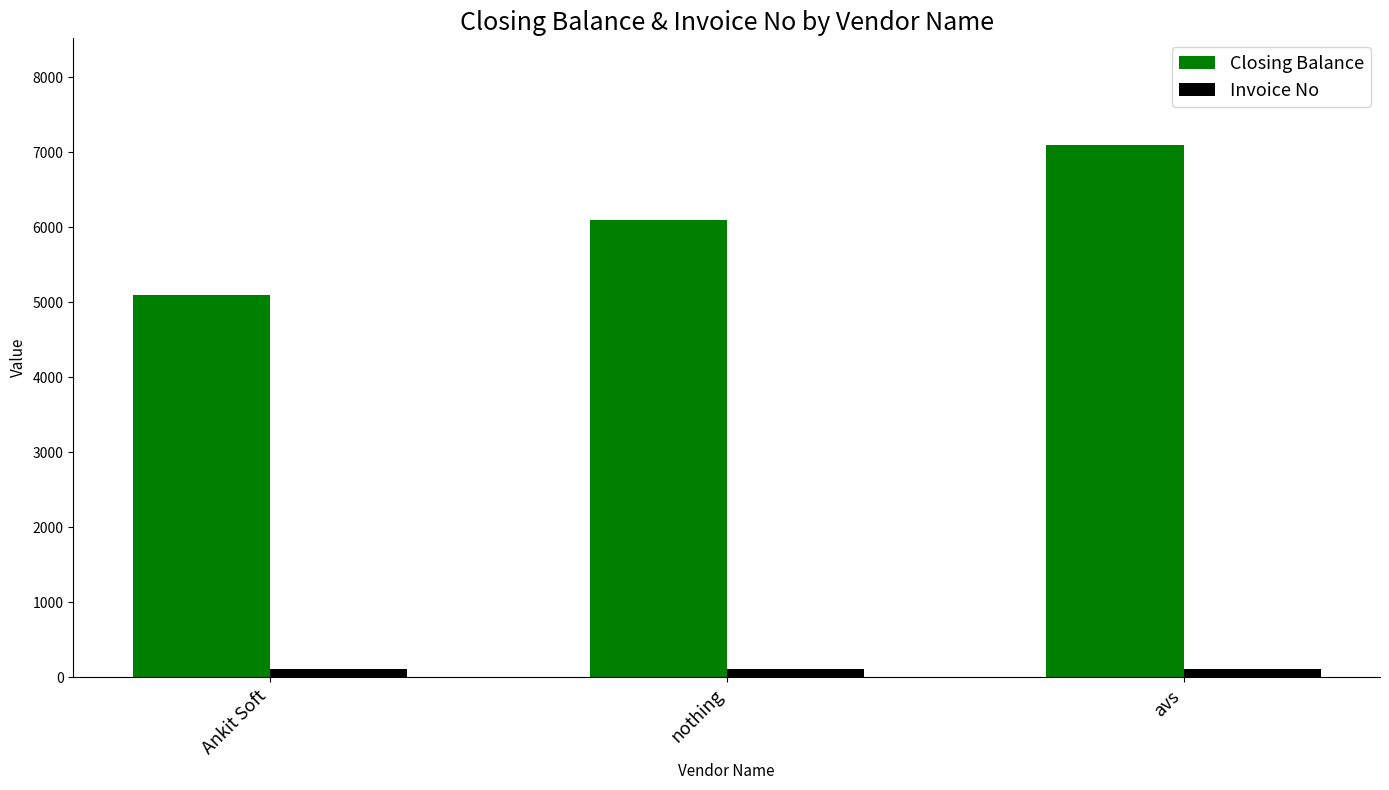

Rank the series at Ankit Soft from highest to lowest value.

Closing Balance, Invoice No